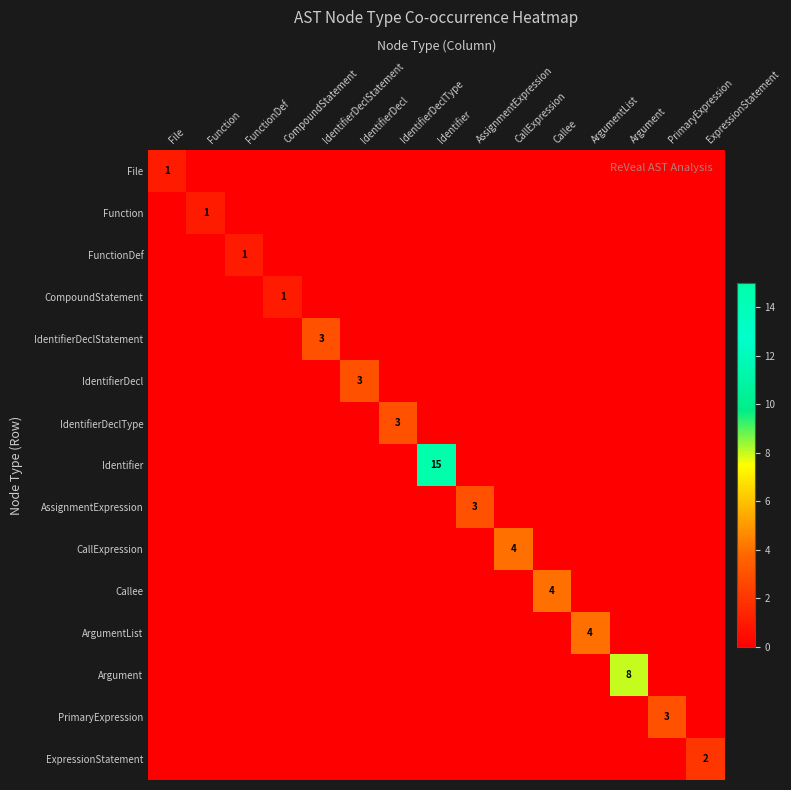

What is the difference between the maximum and minimum values in the IdentifierDeclStatement series?

3